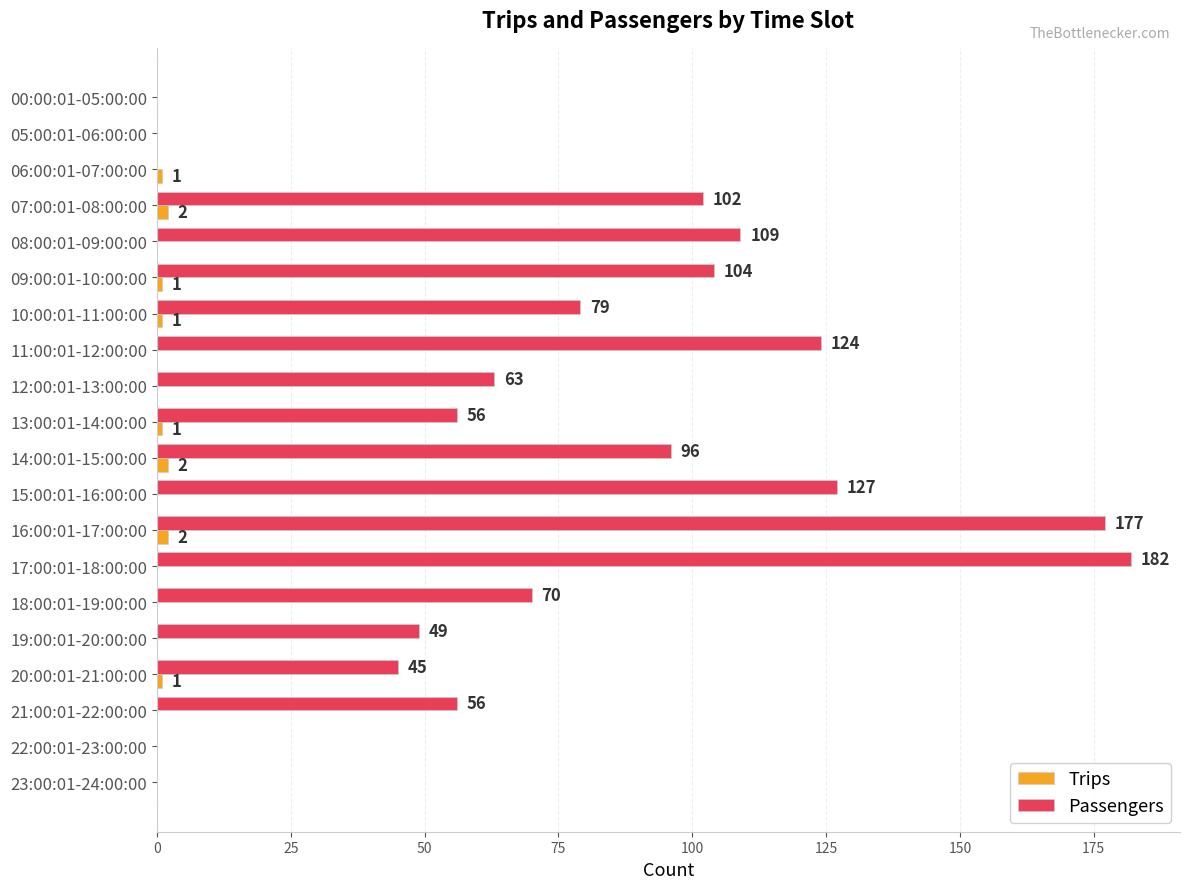

Which series has the largest total across all categories?

Passengers